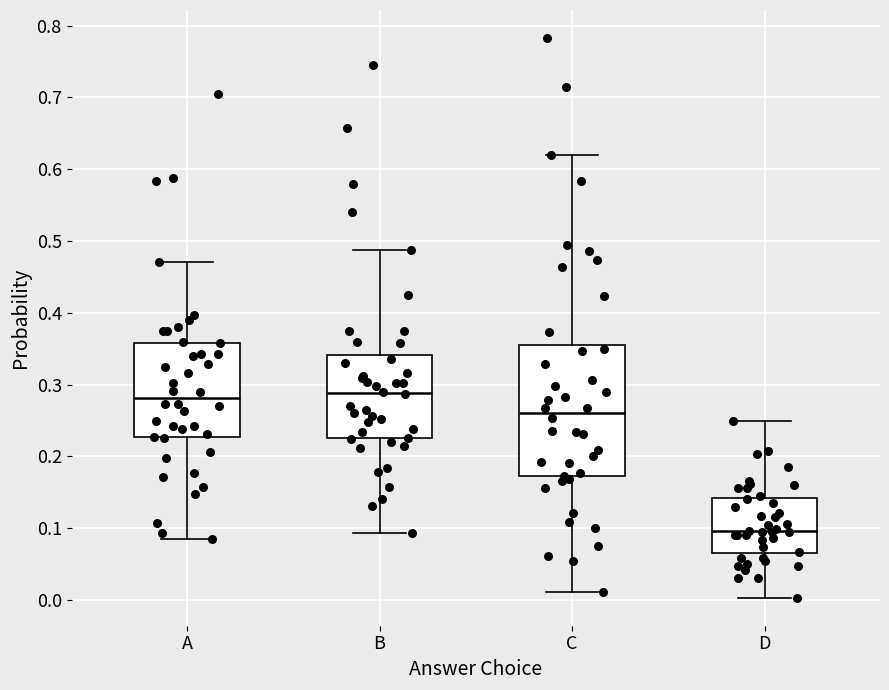

Where is the lower edge of the box for D on the y-axis? The values are not printed on the chart, so give them approximately, as read against the axis.

0.06